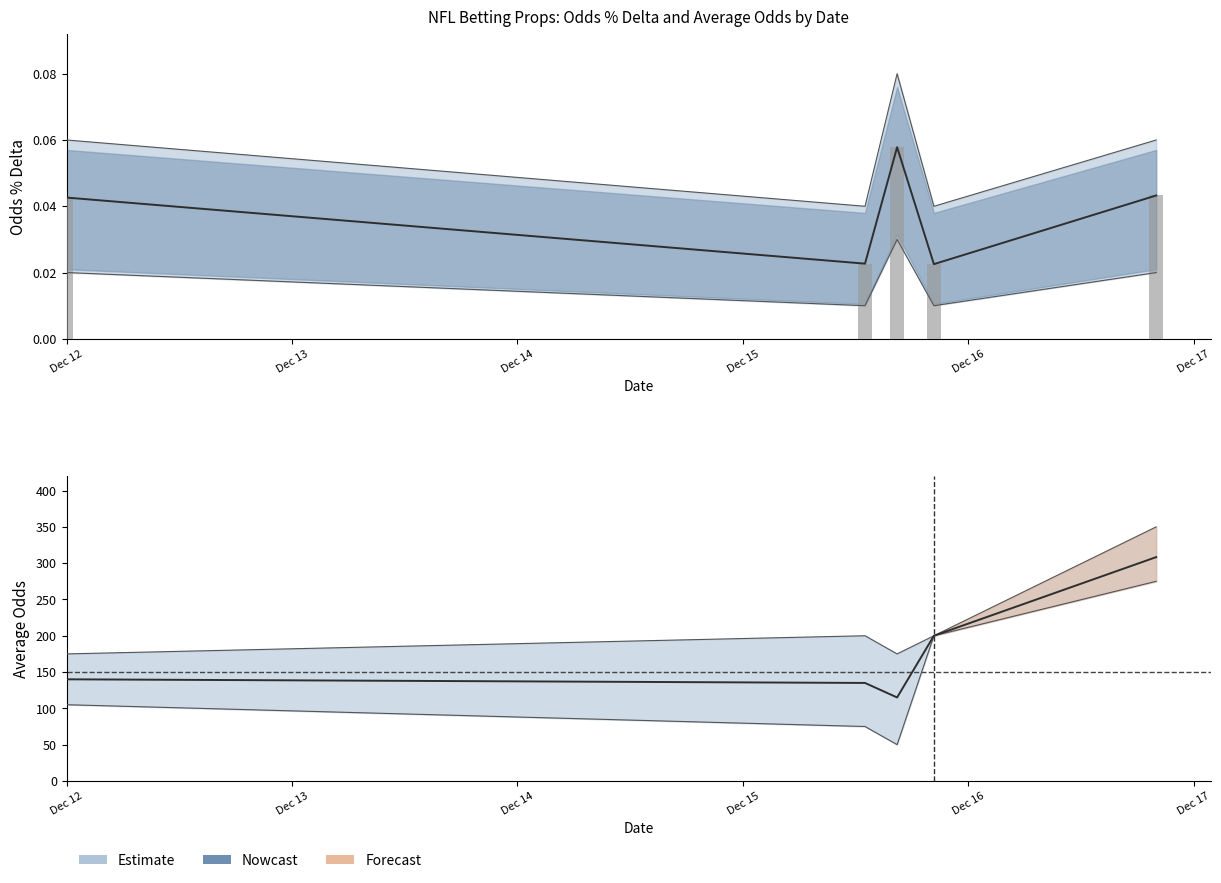

Is the value of Odds % Delta at 2024-12-15 13:00 greater than the value of Odds % Delta Upper at 2024-12-15 13:00?

No